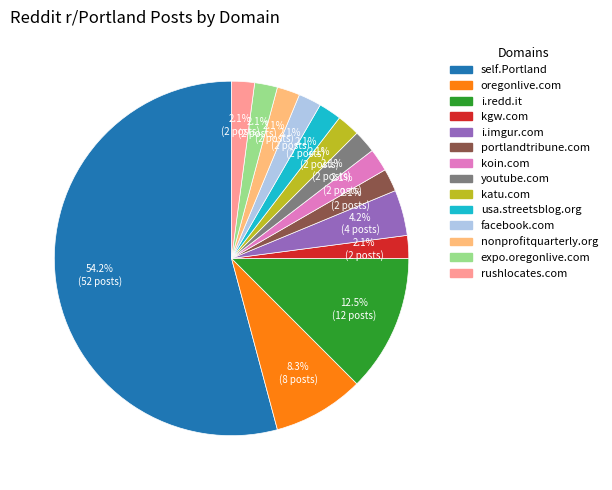

Do expo.oregonlive.com and katu.com together represent more than half of the pie?

No